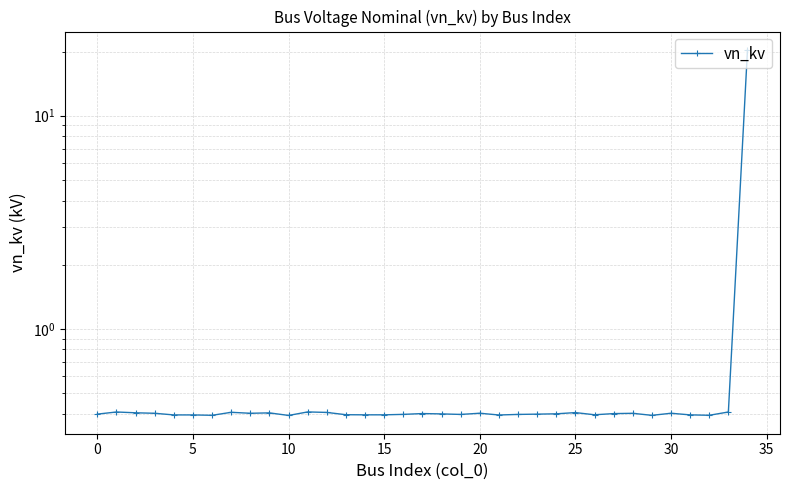

What is the value of the 14th point from the left?

0.4